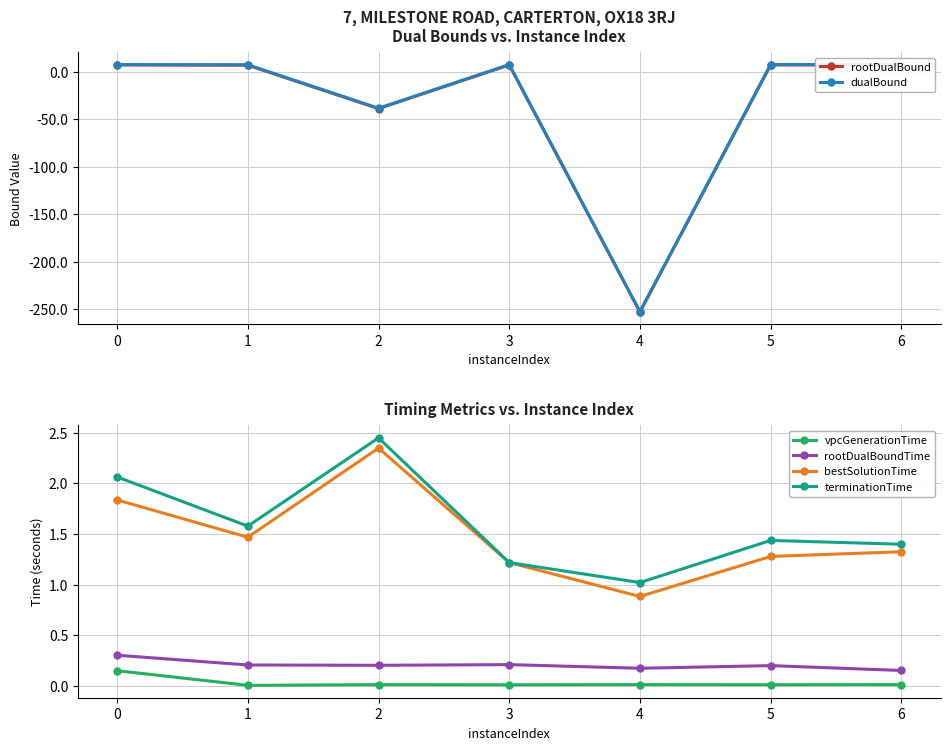

What is the value of the terminationTime point at the 7th from the left?

1.4